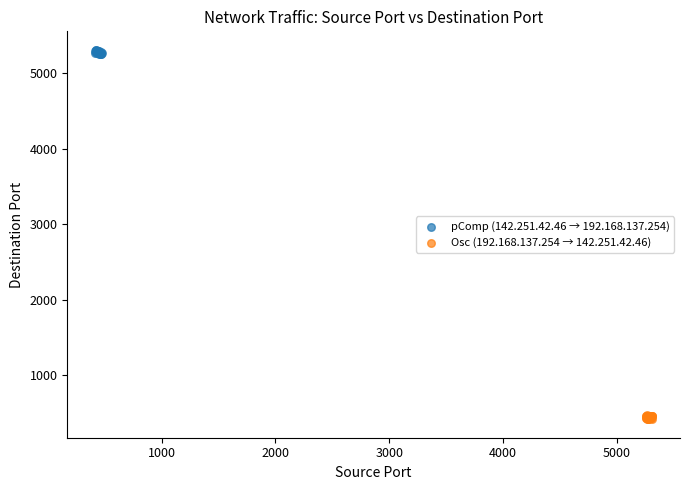

Which series contains the lowest Y value?

Osc (192.168.137.254 → 142.251.42.46)